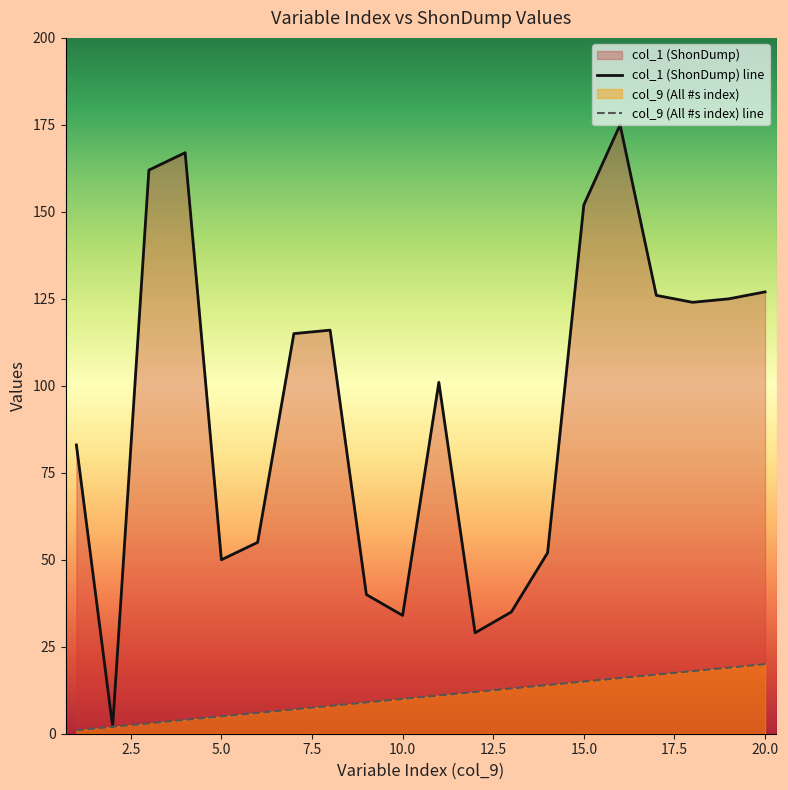

True or false: col_9 (All #s index) and col_1 (ShonDump) cross at least once.

False